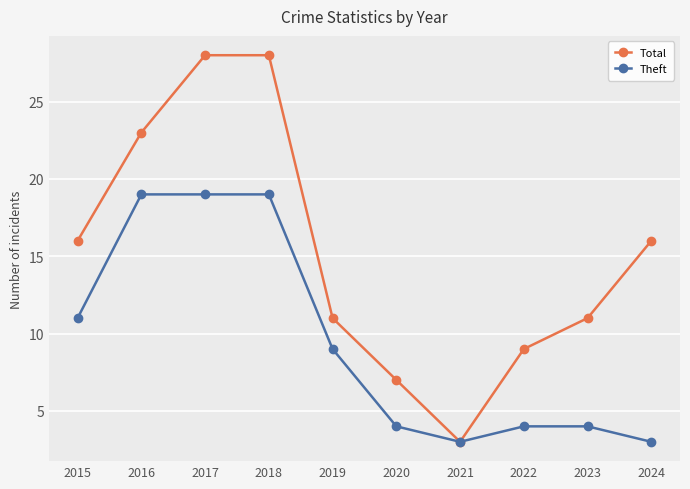

True or false: Theft has a value of 26 at 2016.

False